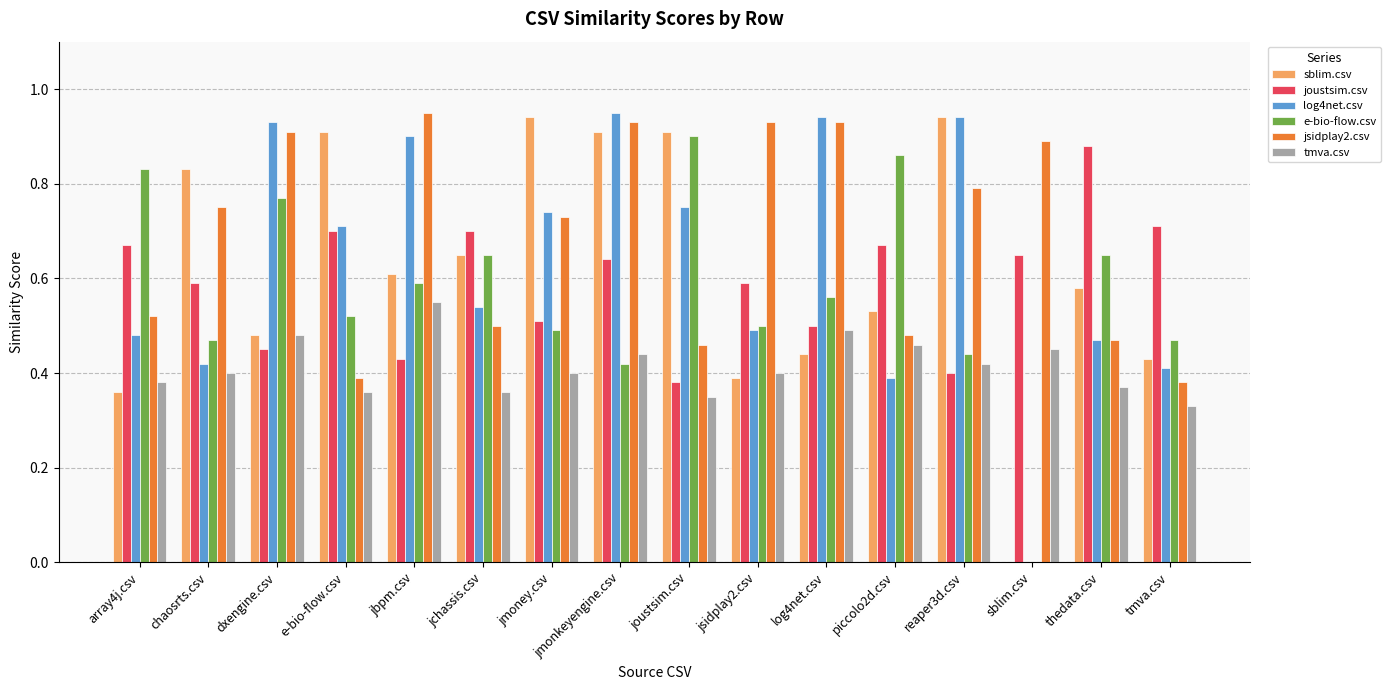

Is it true that joustsim.csv equals 1.1 at e-bio-flow.csv?

False